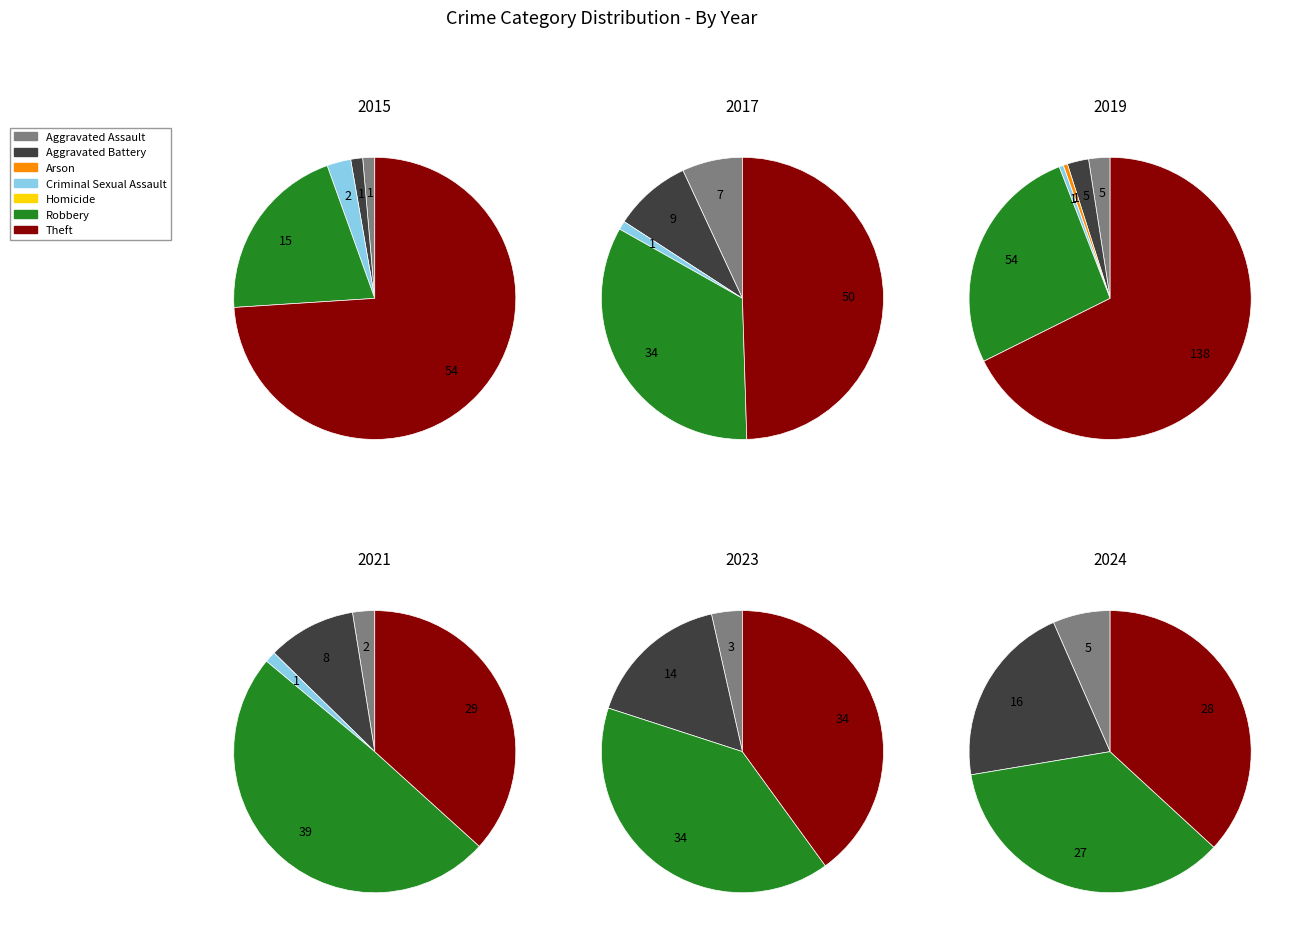

How many slices are in this pie chart?

7